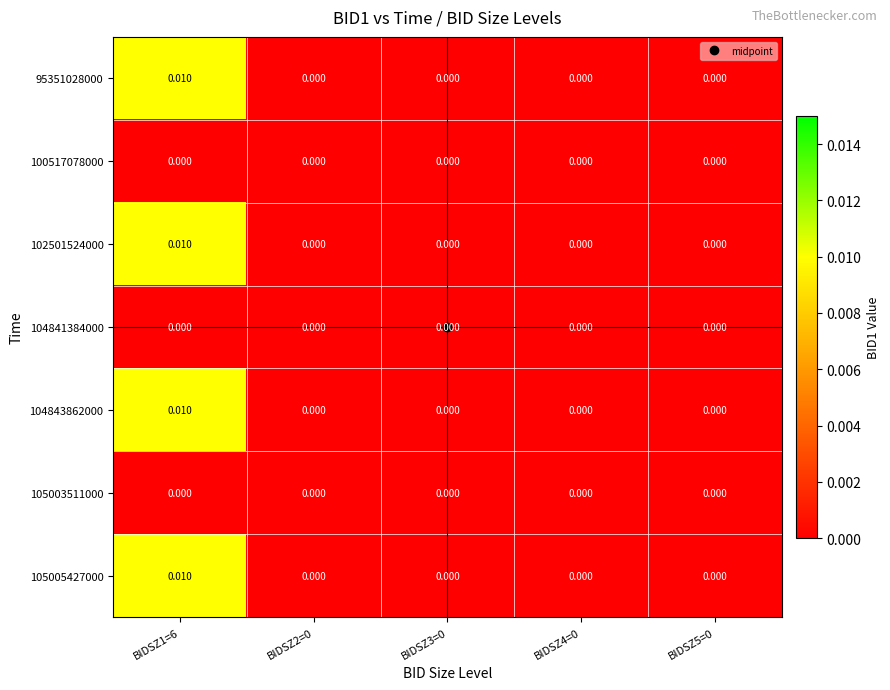

Is the value of 102501524000 at BIDSZ1=6 greater than the value of 104841384000 at BIDSZ5=0?

Yes